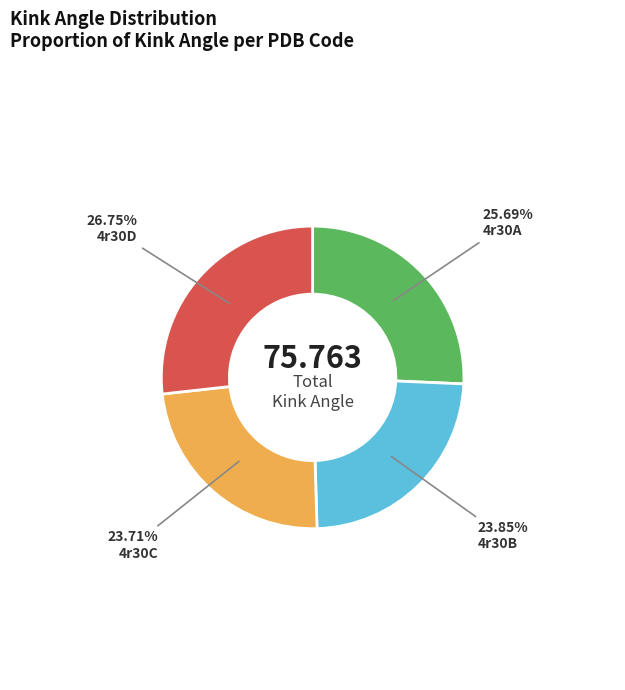

Is there a majority slice in this chart?

No